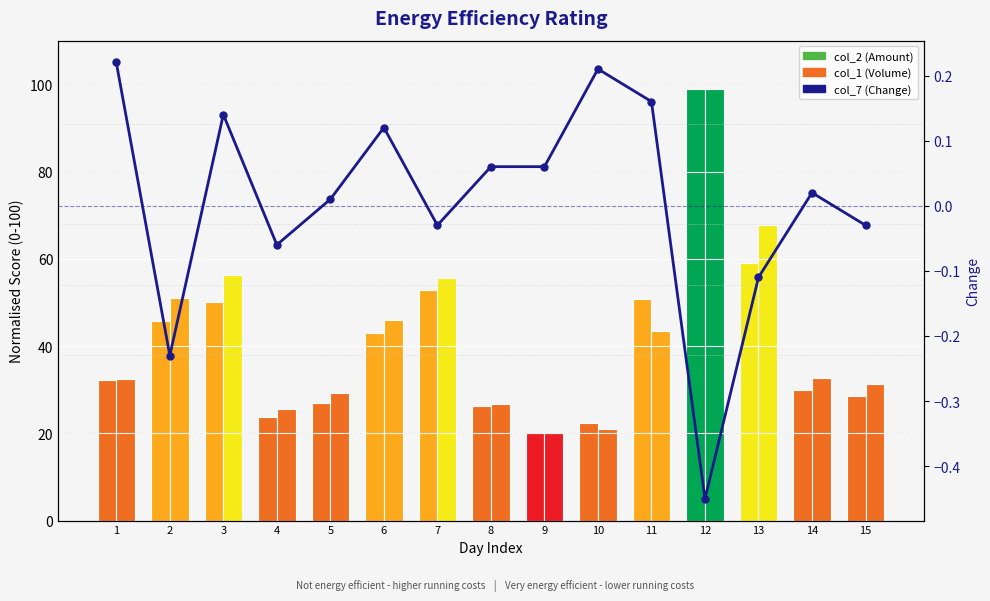

What is the sum of all values?

0.1